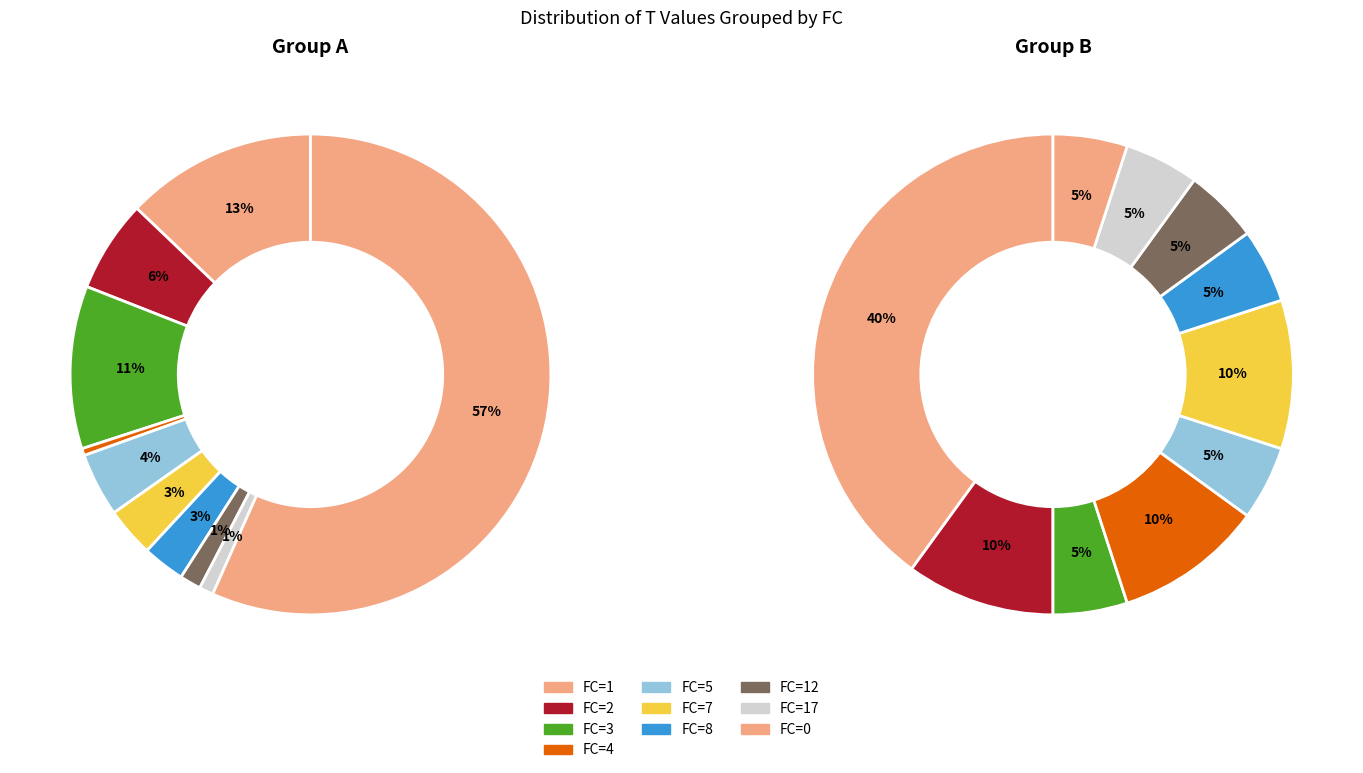

Is the sum of 17 and 16 greater than half?

No